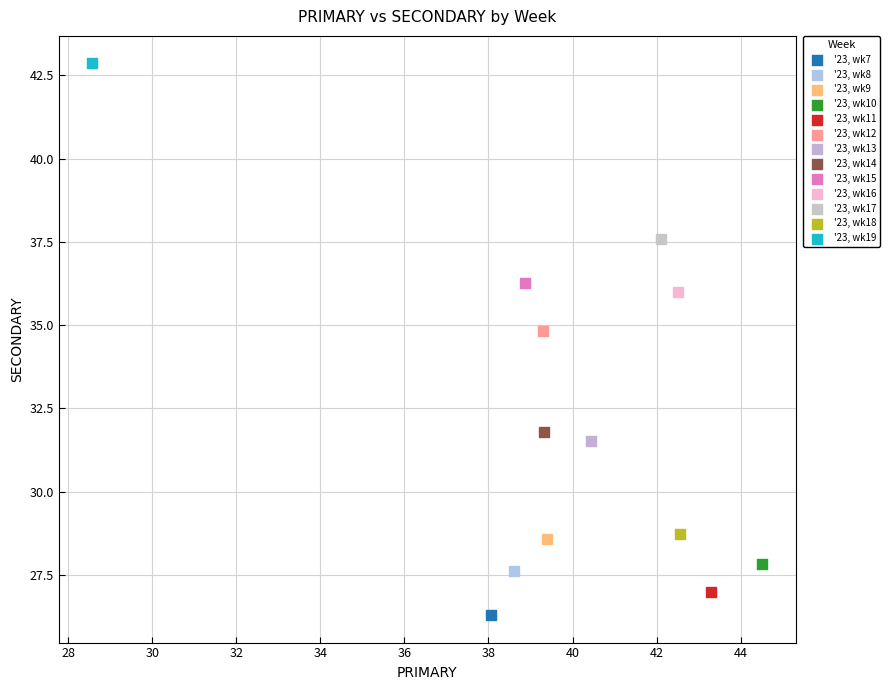

What are all the series names shown in the legend?

'23, wk7, '23, wk8, '23, wk9, '23, wk10, '23, wk11, '23, wk12, '23, wk13, '23, wk14, '23, wk15, '23, wk16, '23, wk17, '23, wk18, '23, wk19